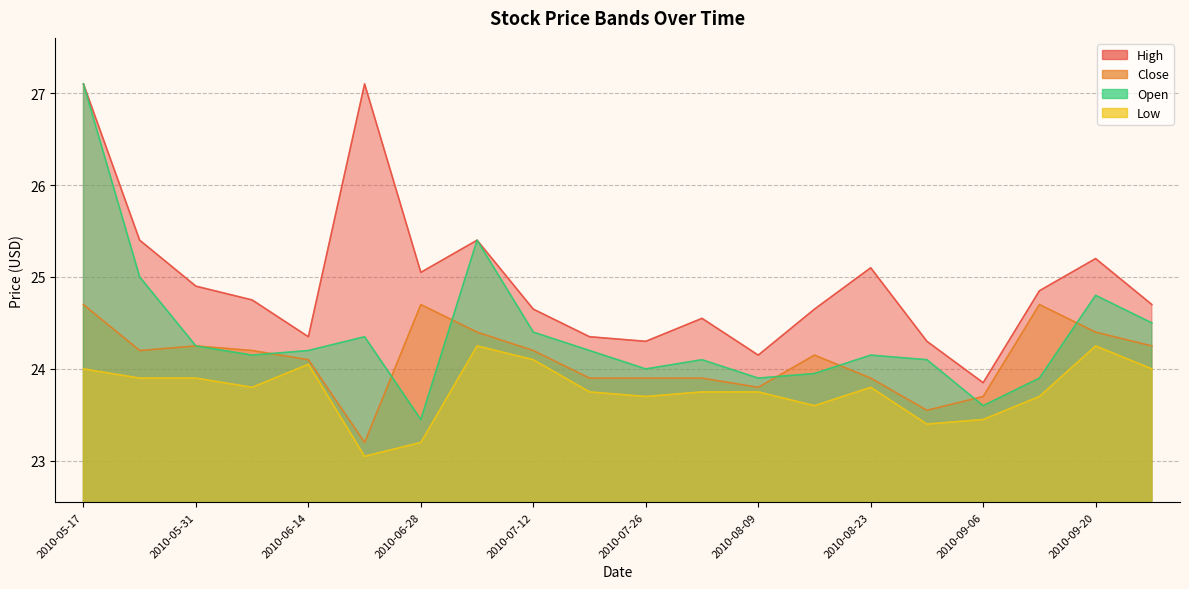

True or false: Low and High cross at least once.

False